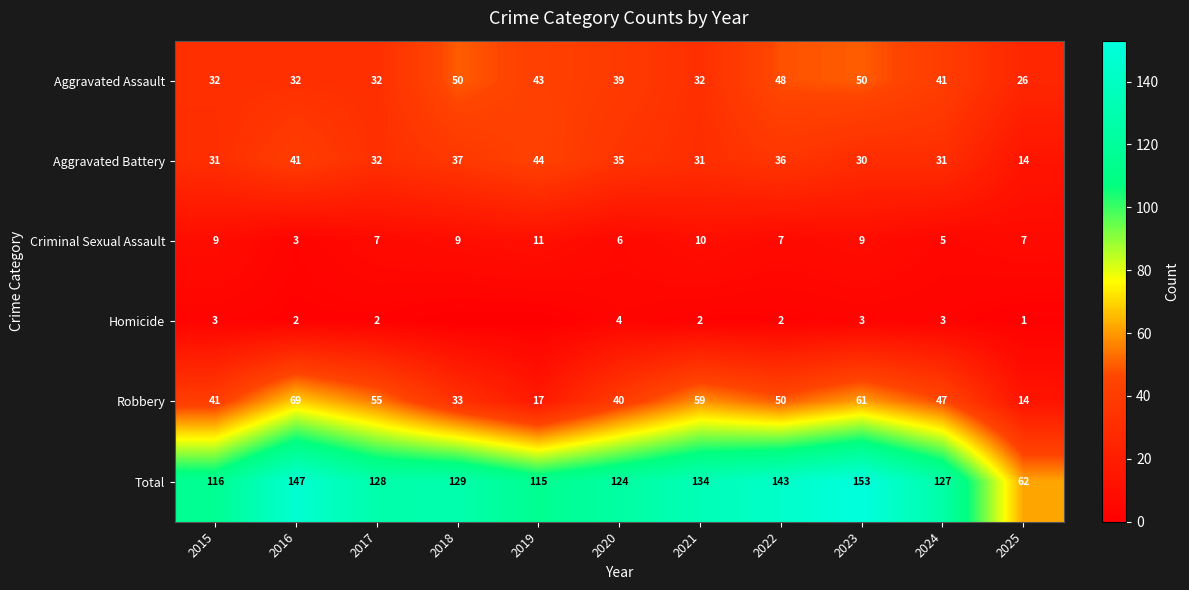

Is the value of Aggravated Battery at 2023 greater than the value of Aggravated Assault at 2021?

No